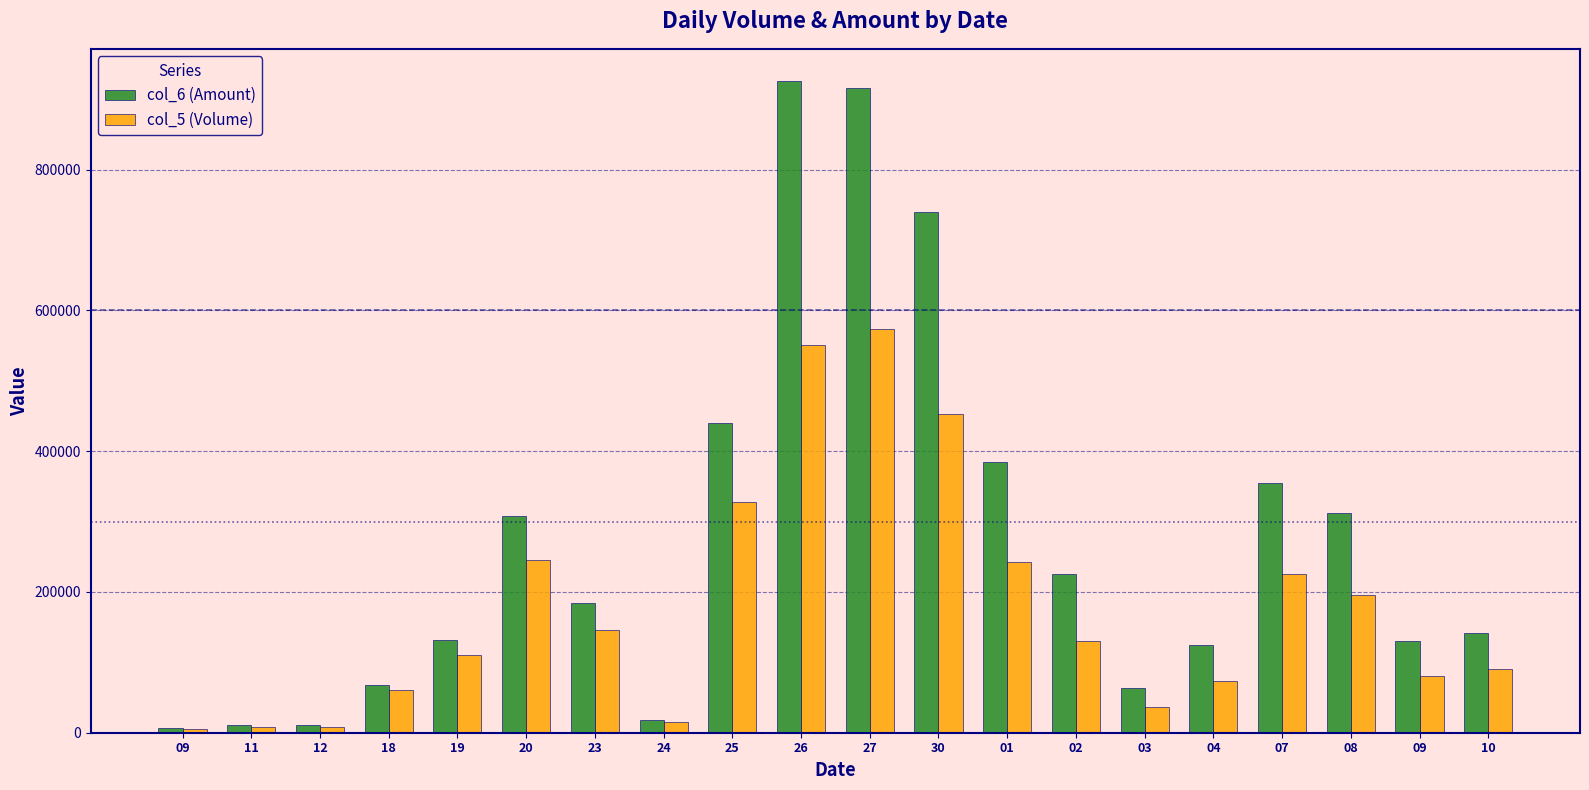

Reading right to left, transcribe all the data shown in this chart.

col_6 (Amount): 142210	130420	312160	354230	124480	62900	225980	385010	739960	916470	925510	439550	18600	184390	307290	131310	68350	10480	10480	6700
col_5 (Volume): 91000	80000	196000	226000	74000	37000	131000	242000	453000	574000	551000	328000	15000	146000	246000	111000	60000	8000	8000	5000